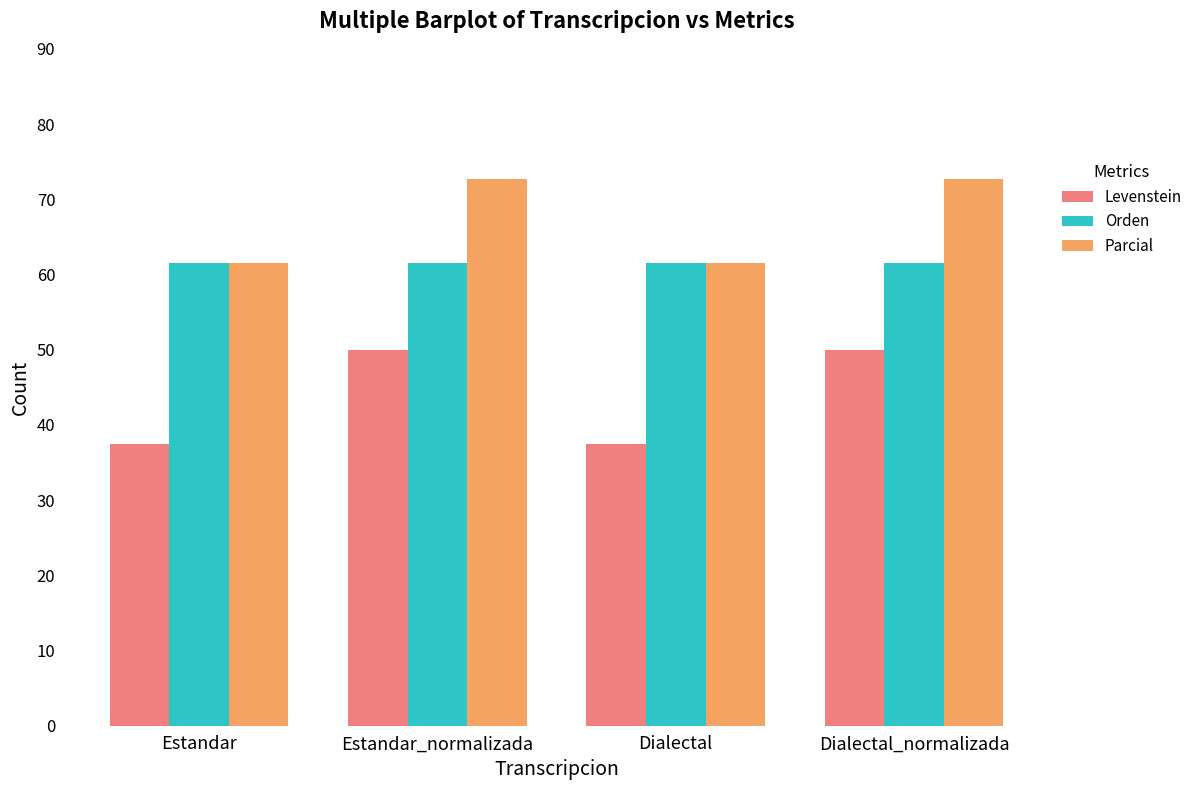

Which series has the largest total across all categories?

Parcial